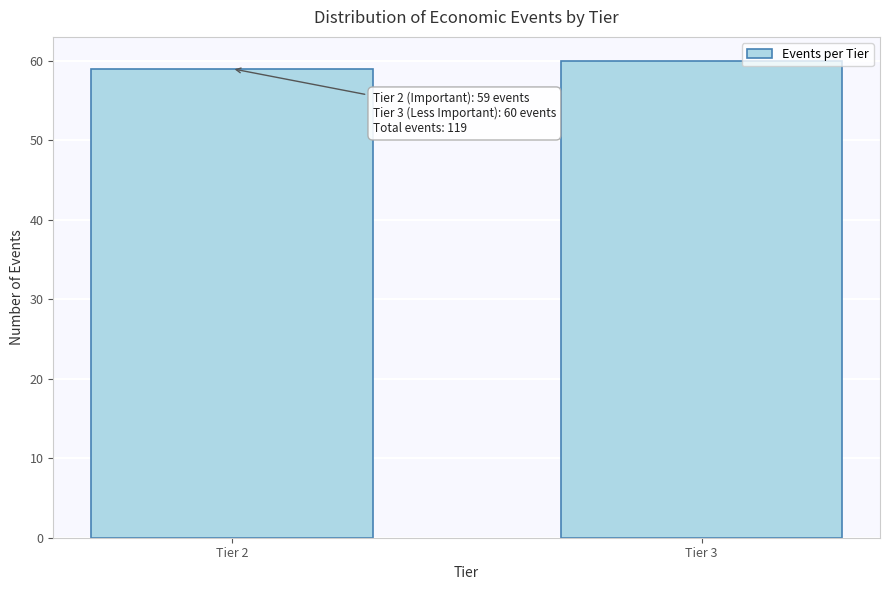

Reading left to right, what are all the values shown in this chart?

59	60